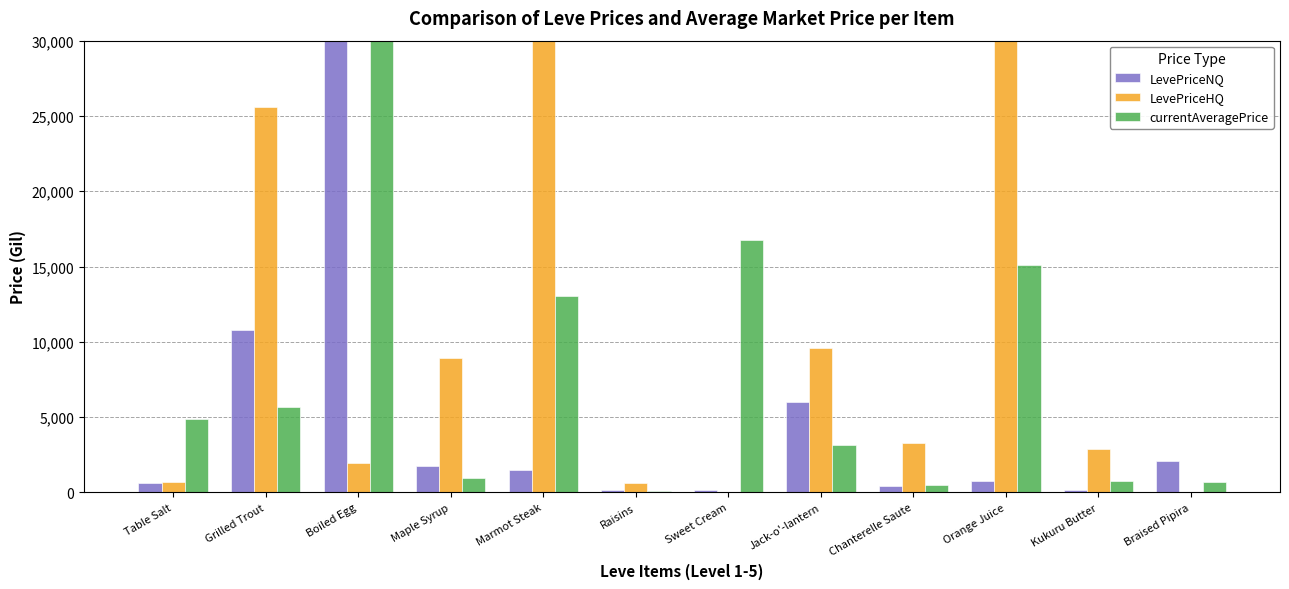

The LevePriceNQ series shows 262.5 at Table Salt. True or false?

False